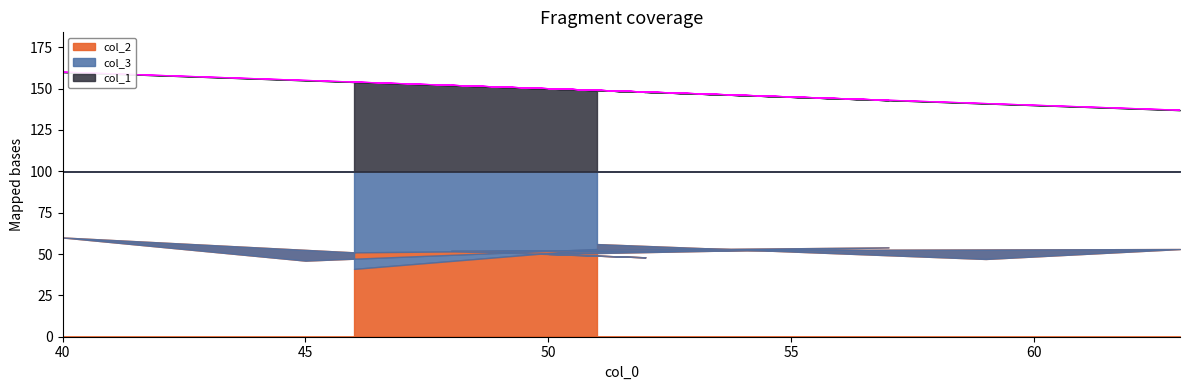

Rank the series at 0 from highest to lowest value.

col_2, col_1, col_3